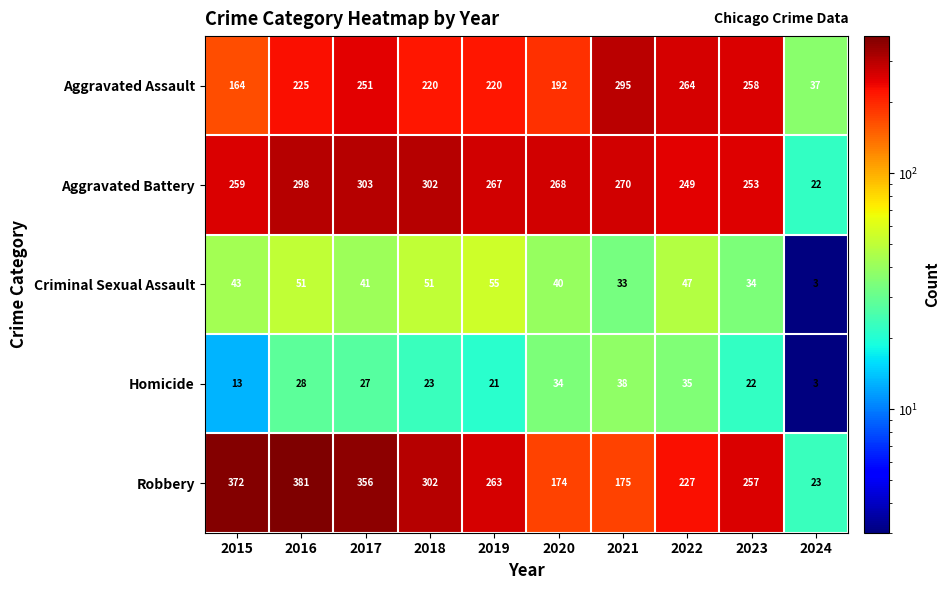

What is the total value across all series at 2024?

88